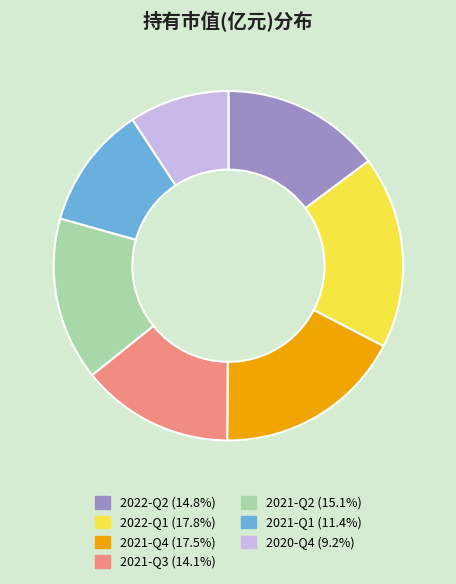

Combined, do 2021-Q3 and 2022-Q1 account for over 50%?

No